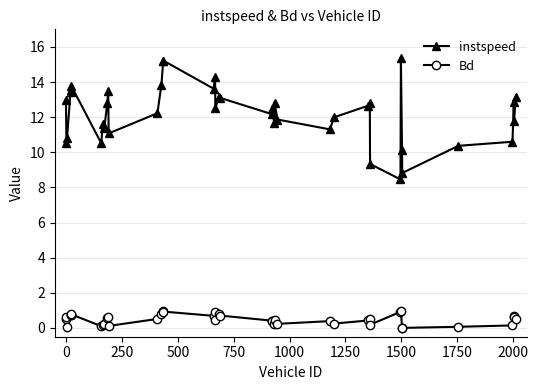

True or false: instspeed and Bd intersect in this chart.

False